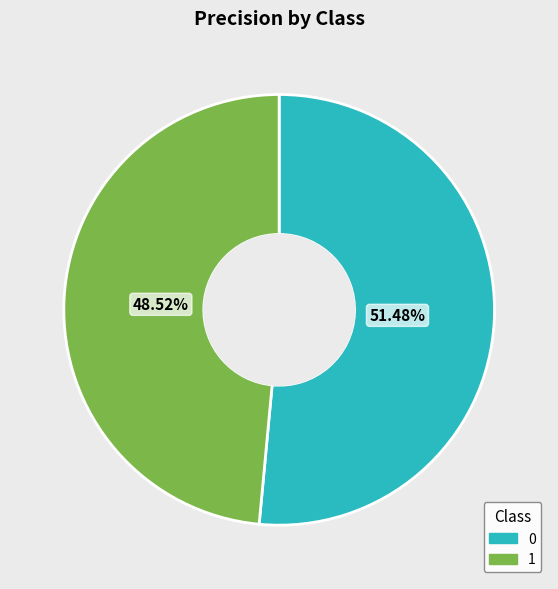

To the nearest percent, what portion does 0 represent?

51%